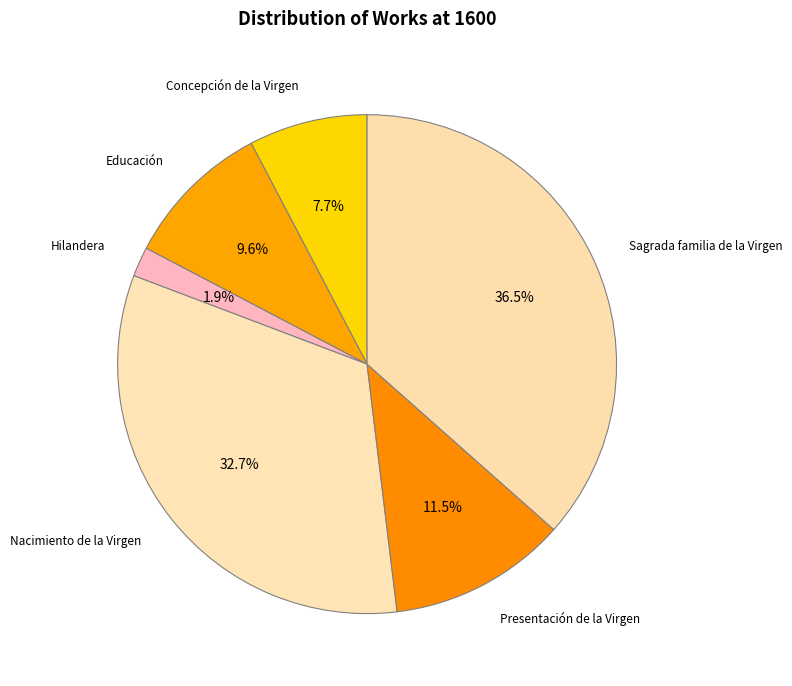

Rank the categories by value from highest to lowest.

Sagrada familia de la Virgen, Nacimiento de la Virgen, Presentación de la Virgen, Educación, Concepción de la Virgen, Hilandera